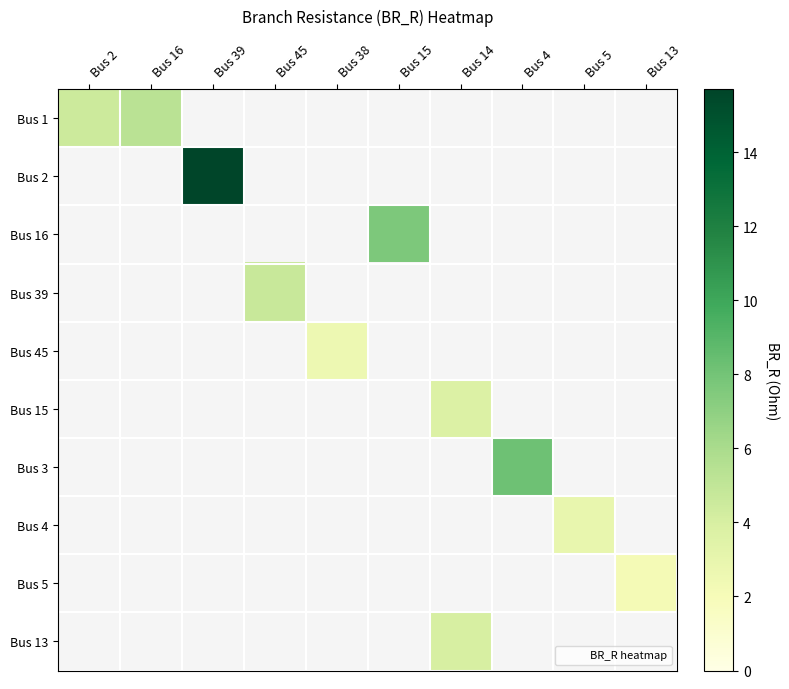

At which category does the chart reach its minimum across all series?

Bus 13